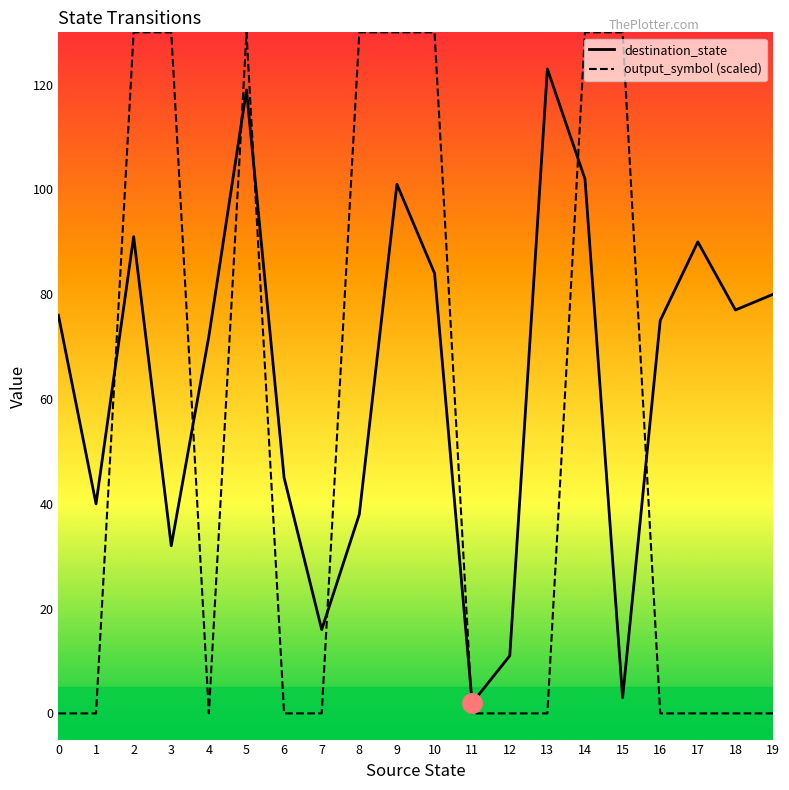

At which category is the sum across all series the highest?

5